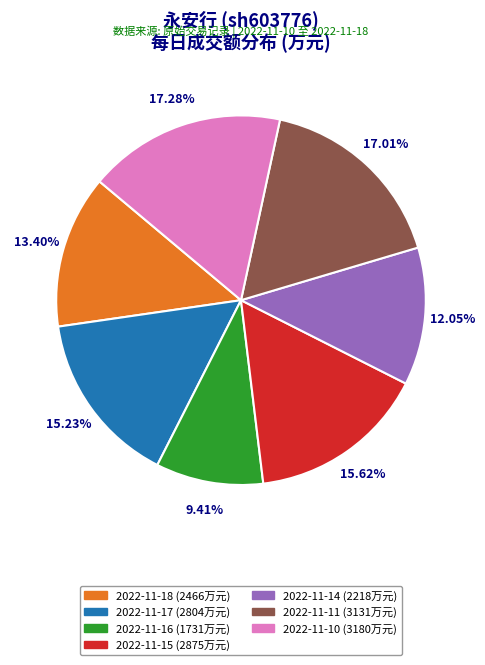

Is 2022-11-10 the majority of the pie?

No